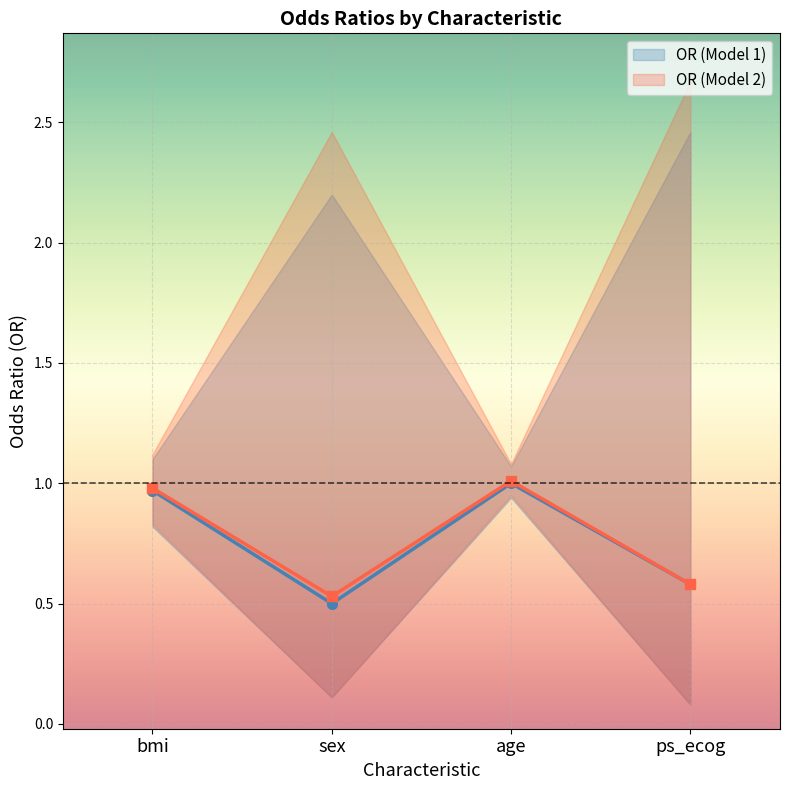

Is it true that OR (Model 2) equals 0.5 at sex?

True